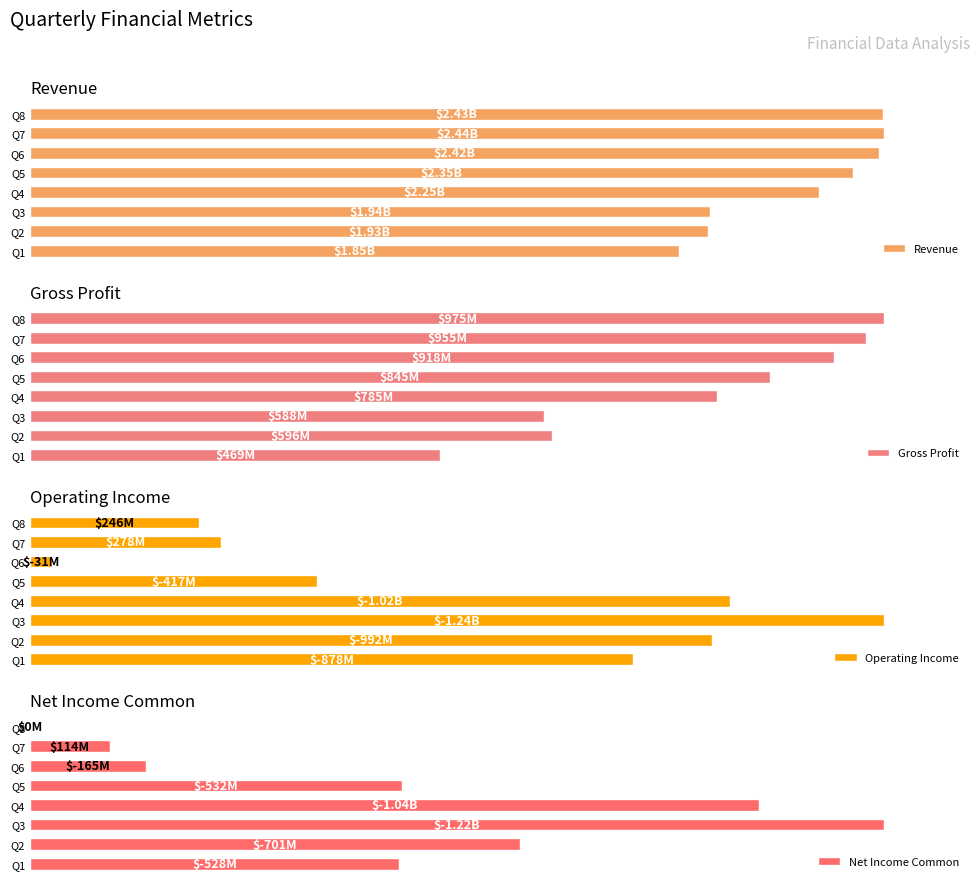

Rank the series by their average value, from lowest to highest.

Net Income Common, Operating Income, Gross Profit, Revenue